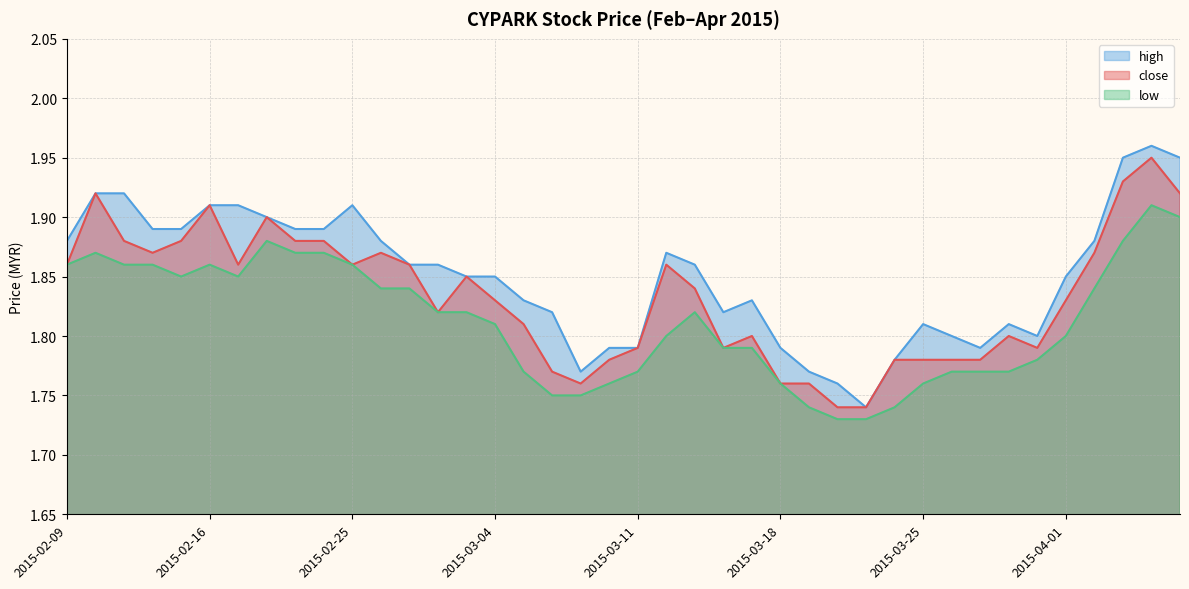

Reading left to right, list all the values displayed in this chart.

close: 1.9	1.9	1.9	1.9	1.9	1.9	1.9	1.9	1.9	1.9	1.9	1.9	1.9	1.8	1.9	1.8	1.8	1.8	1.8	1.8	1.8	1.9	1.8	1.8	1.8	1.8	1.8	1.7	1.7	1.8	1.8	1.8	1.8	1.8	1.8	1.8	1.9	1.9	1.9	1.9
high: 1.9	1.9	1.9	1.9	1.9	1.9	1.9	1.9	1.9	1.9	1.9	1.9	1.9	1.9	1.9	1.9	1.8	1.8	1.8	1.8	1.8	1.9	1.9	1.8	1.8	1.8	1.8	1.8	1.7	1.8	1.8	1.8	1.8	1.8	1.8	1.9	1.9	1.9	2.0	1.9
low: 1.9	1.9	1.9	1.9	1.9	1.9	1.9	1.9	1.9	1.9	1.9	1.8	1.8	1.8	1.8	1.8	1.8	1.8	1.8	1.8	1.8	1.8	1.8	1.8	1.8	1.8	1.7	1.7	1.7	1.7	1.8	1.8	1.8	1.8	1.8	1.8	1.8	1.9	1.9	1.9